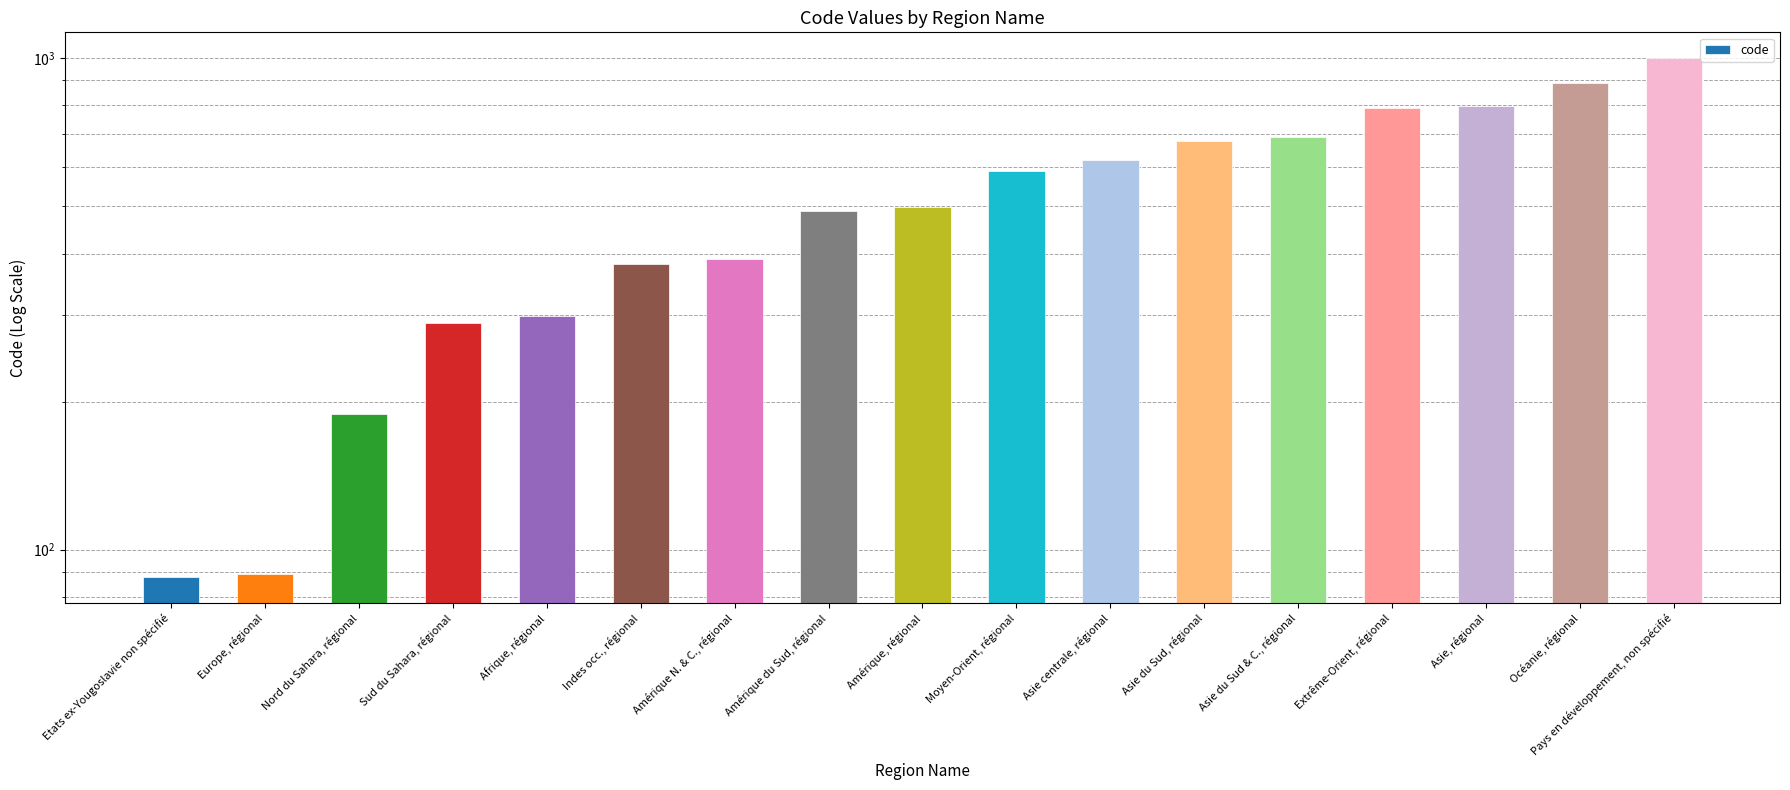

Does the chart contain stacked bars?

No